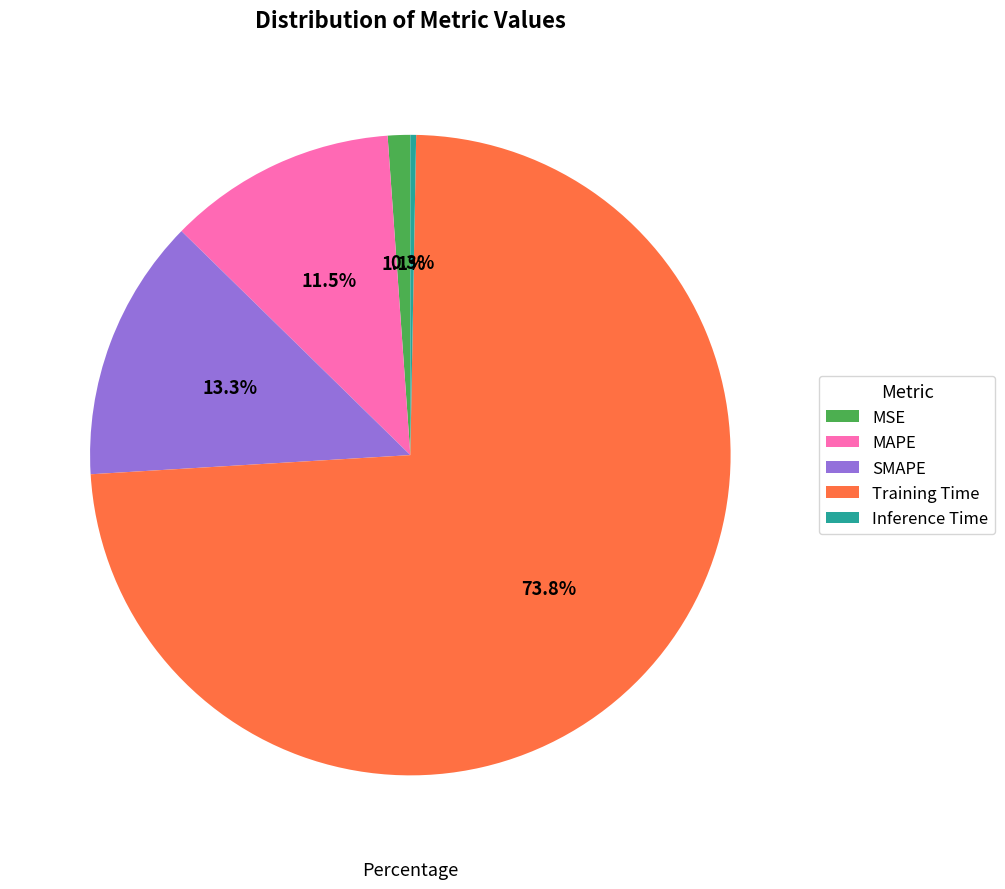

Is there any slice that represents more than half of the pie?

Yes